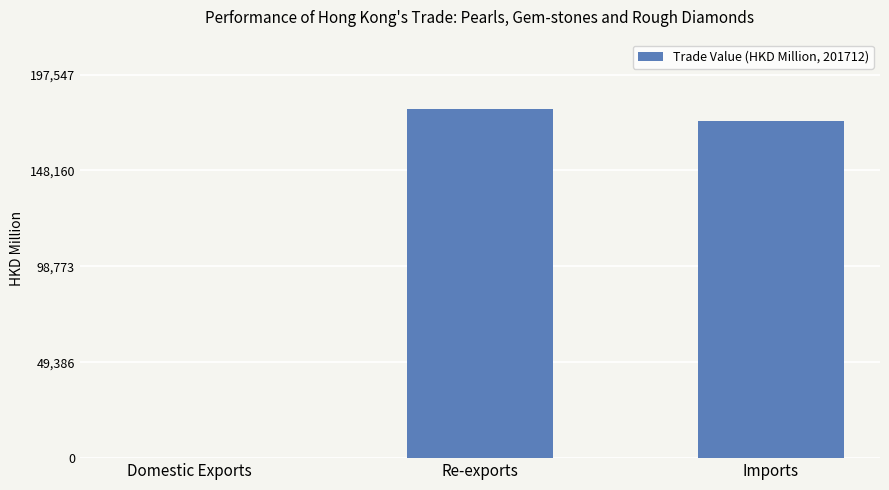

Which label corresponds to the largest value in the chart?

Re-exports